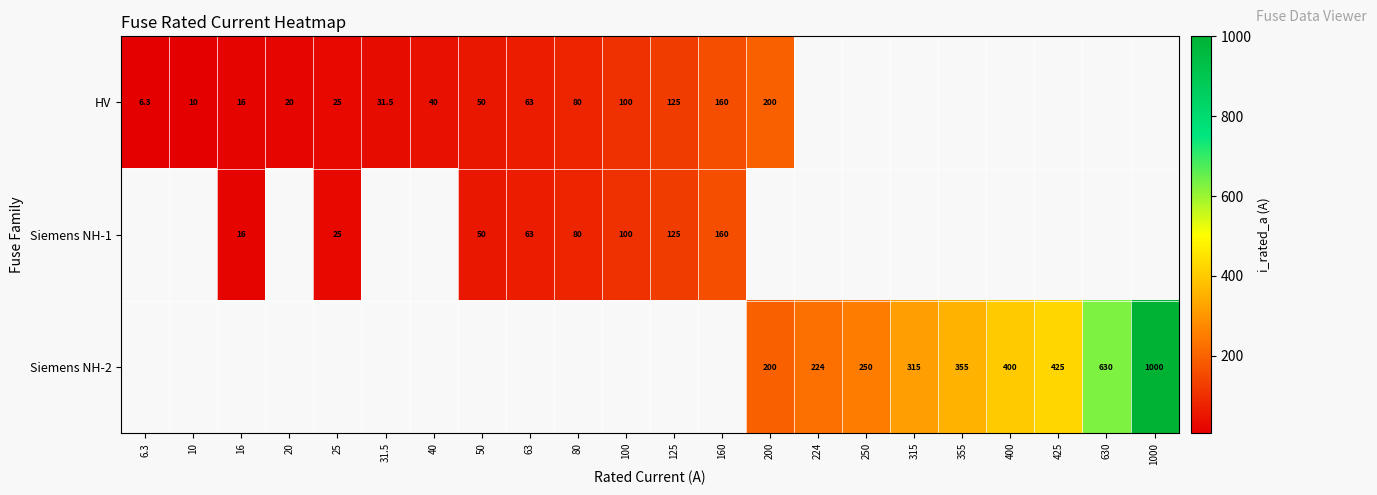

True or false: Siemens NH-1 has a value of 37.9 at 25.

False